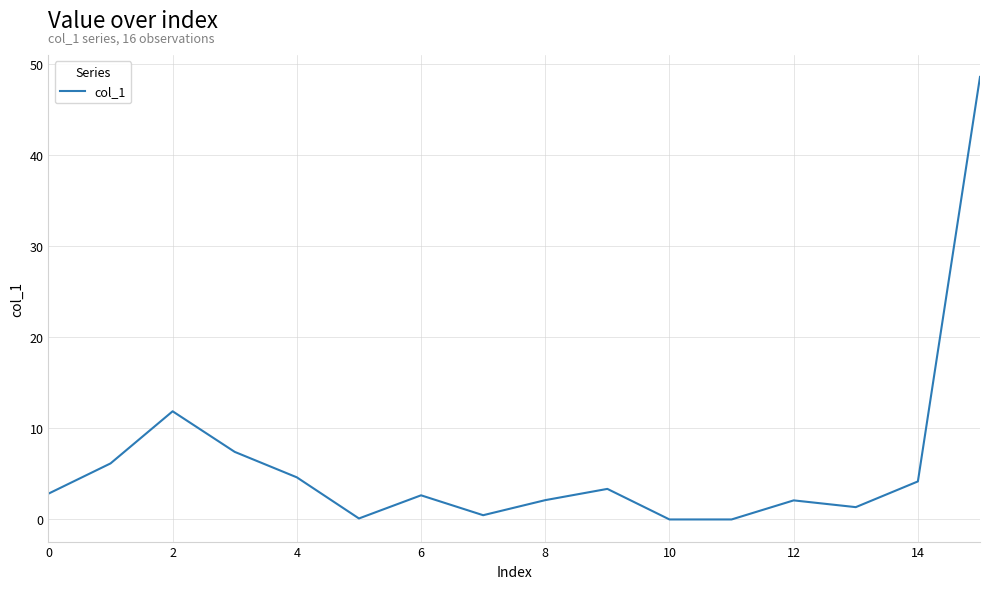

What is the difference between the maximum and minimum values?

48.5